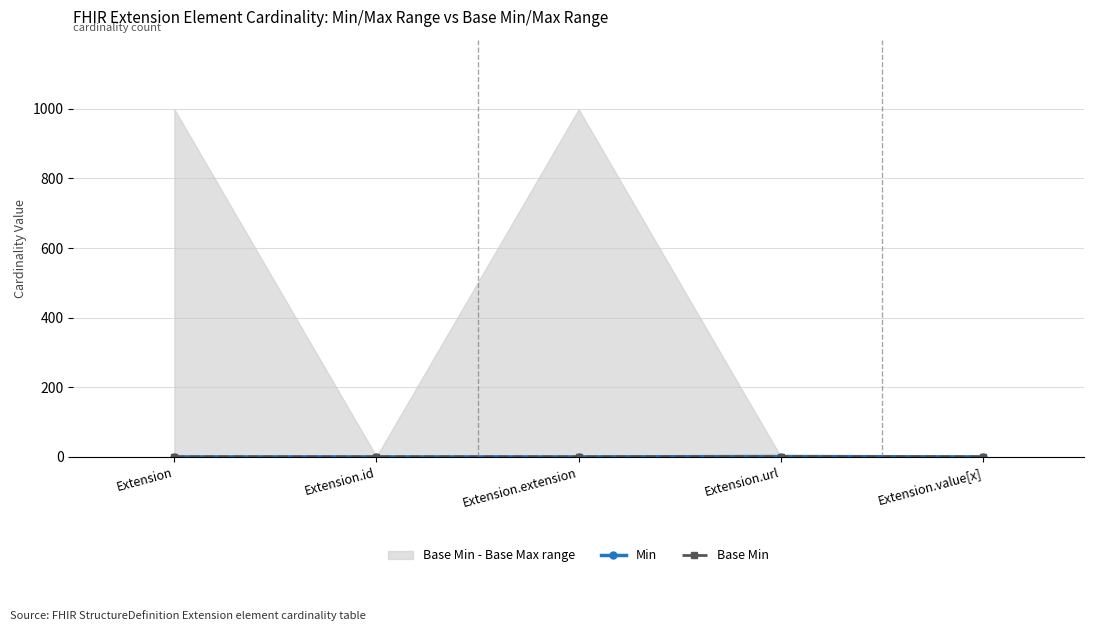

Is it true that Min equals 0 at Extension.value[x]?

True